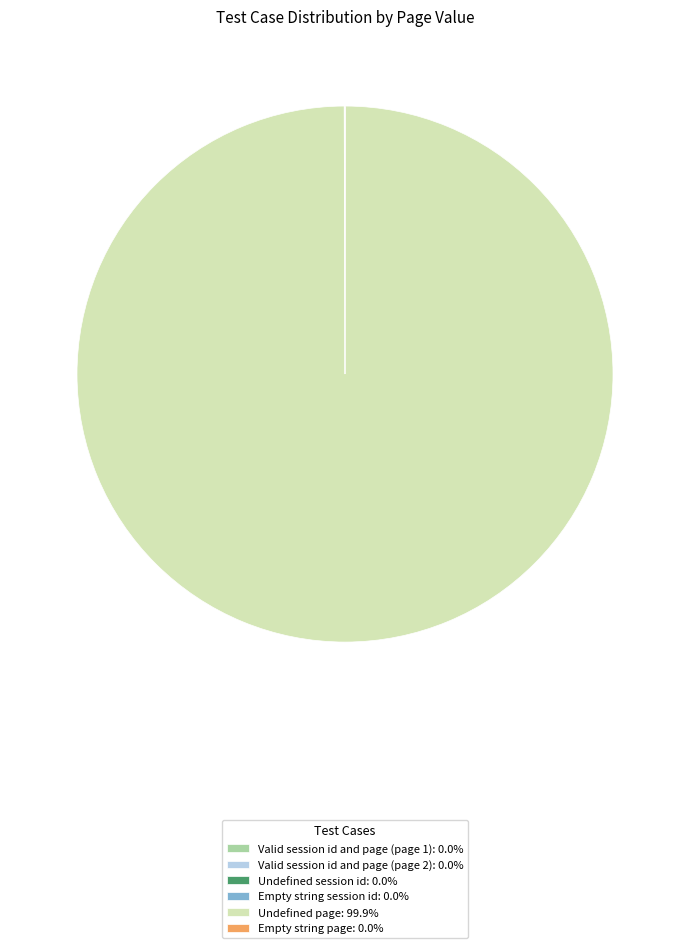

Does Undefined page: 99.9% represent more than half of the total?

Yes